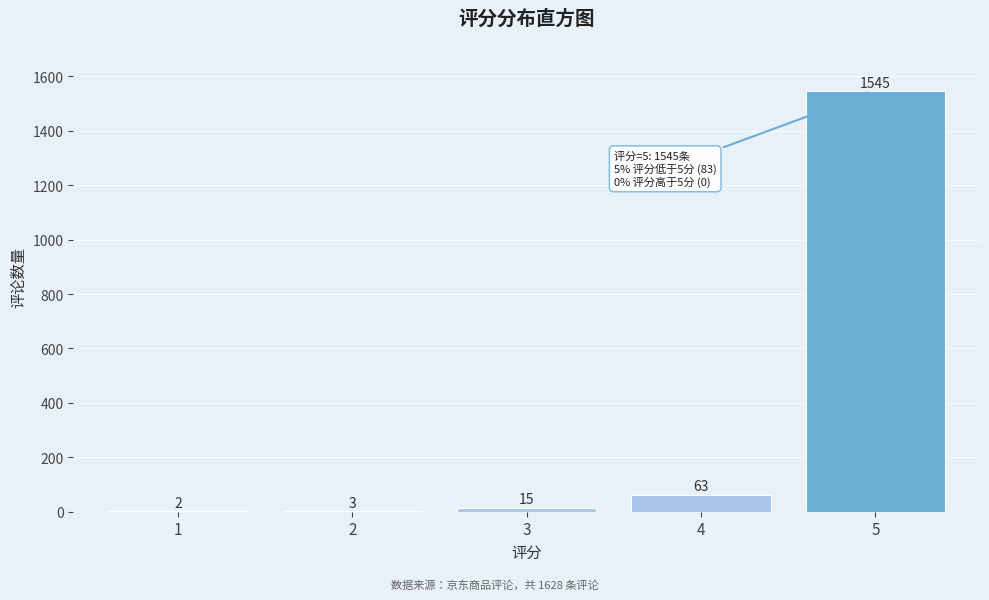

Reading left to right, list all the values displayed in this chart.

1=2	2=3	3=15	4=63	5=1545